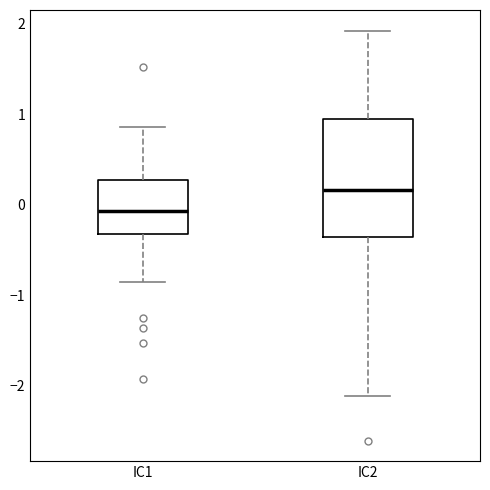

Reading left to right, read every box against the y-axis: the position of its median line, the range the box covers, and the ends of its whiskers. The values are not printed on the chart, so give them approximately, as read against the axis.

IC1: median -0.1, box -0.3 to 0.3, whiskers -0.9 to 0.9
IC2: median 0.2, box -0.4 to 0.9, whiskers -2.1 to 1.9